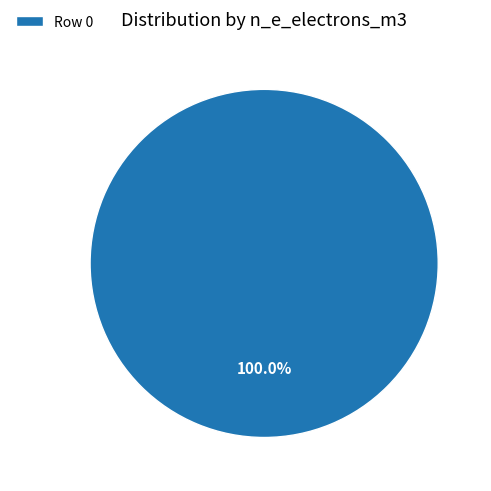

Rank the categories by value from highest to lowest.

Row 0